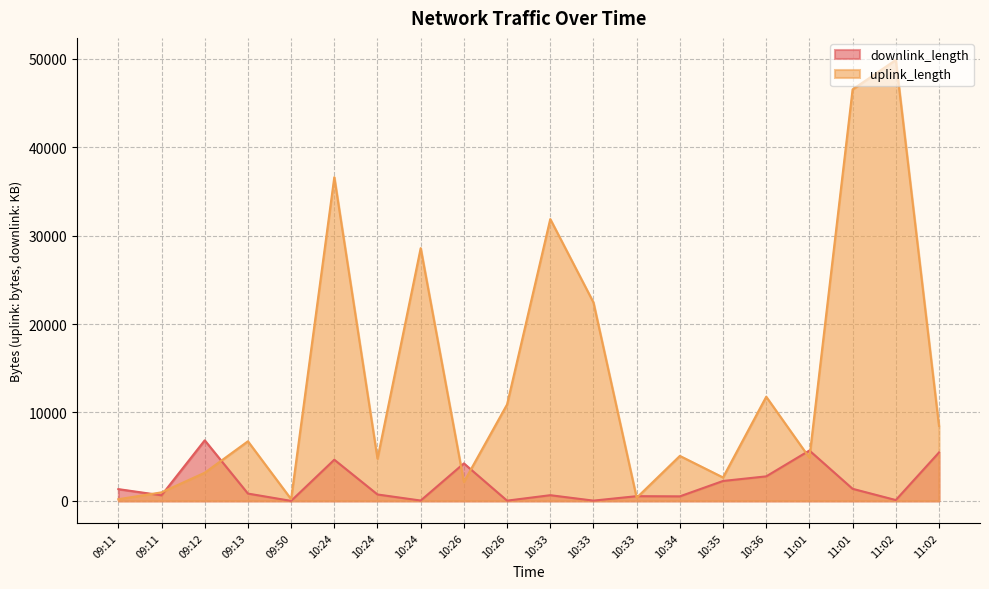

Reading left to right, transcribe all the data shown in this chart.

uplink_length: 187.0	966.0	3185.0	6740.0	197.0	36601.0	4769.0	28583.0	2136.0	10904.0	31868.0	22441.0	352.0	5088.0	2651.0	11779.0	4875.0	46535.0	49866.0	8476.0
downlink_length: 1330.9	633.9	6849.4	828.1	0.2	4655.9	726.2	39.3	4239.1	26.8	644.3	29.5	533.7	512.3	2252.2	2774.0	5697.3	1365.9	93.6	5473.4